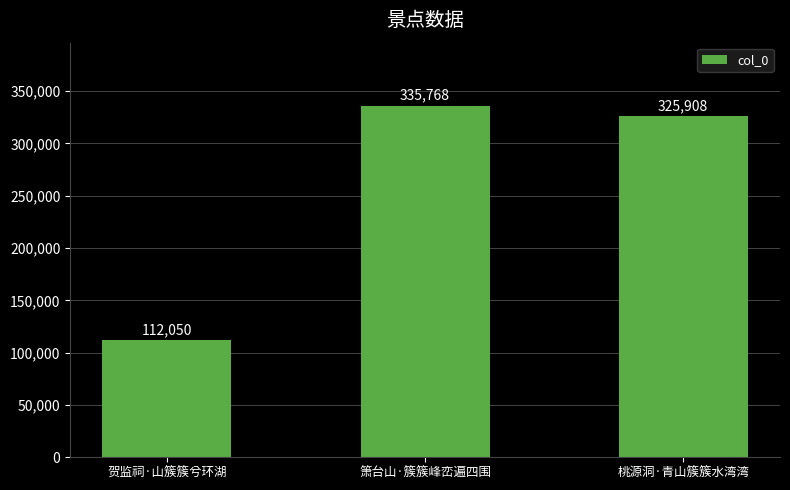

Between 箫台山·簇簇峰峦遍四围 and 桃源洞·青山簇簇水湾湾, which is larger?

箫台山·簇簇峰峦遍四围